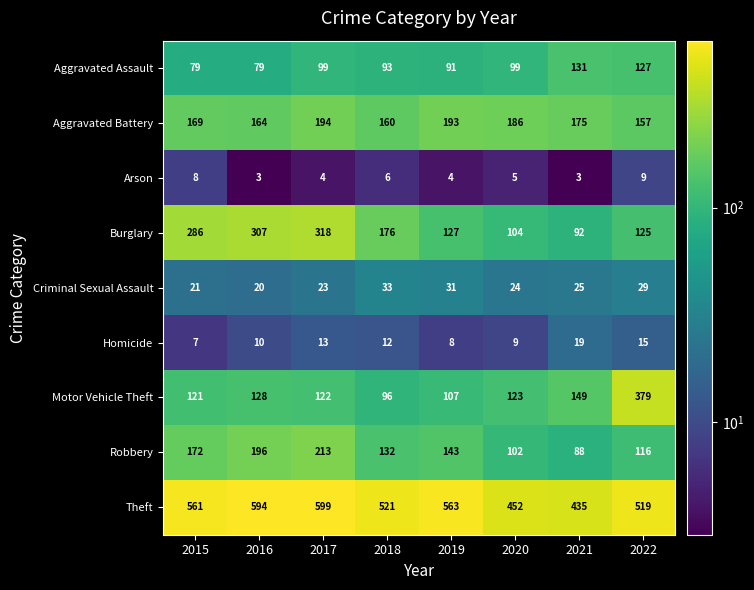

What is the difference between the Criminal Sexual Assault values at 2022 and 2020?

5